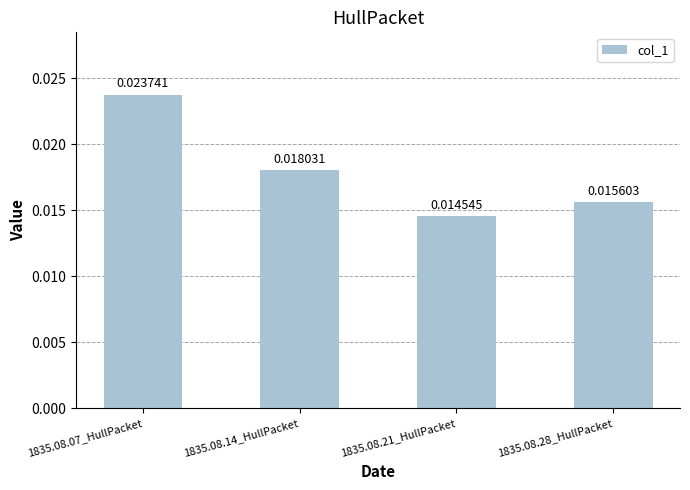

List the labels in order of value, smallest first.

1835.08.21_HullPacket, 1835.08.28_HullPacket, 1835.08.14_HullPacket, 1835.08.07_HullPacket